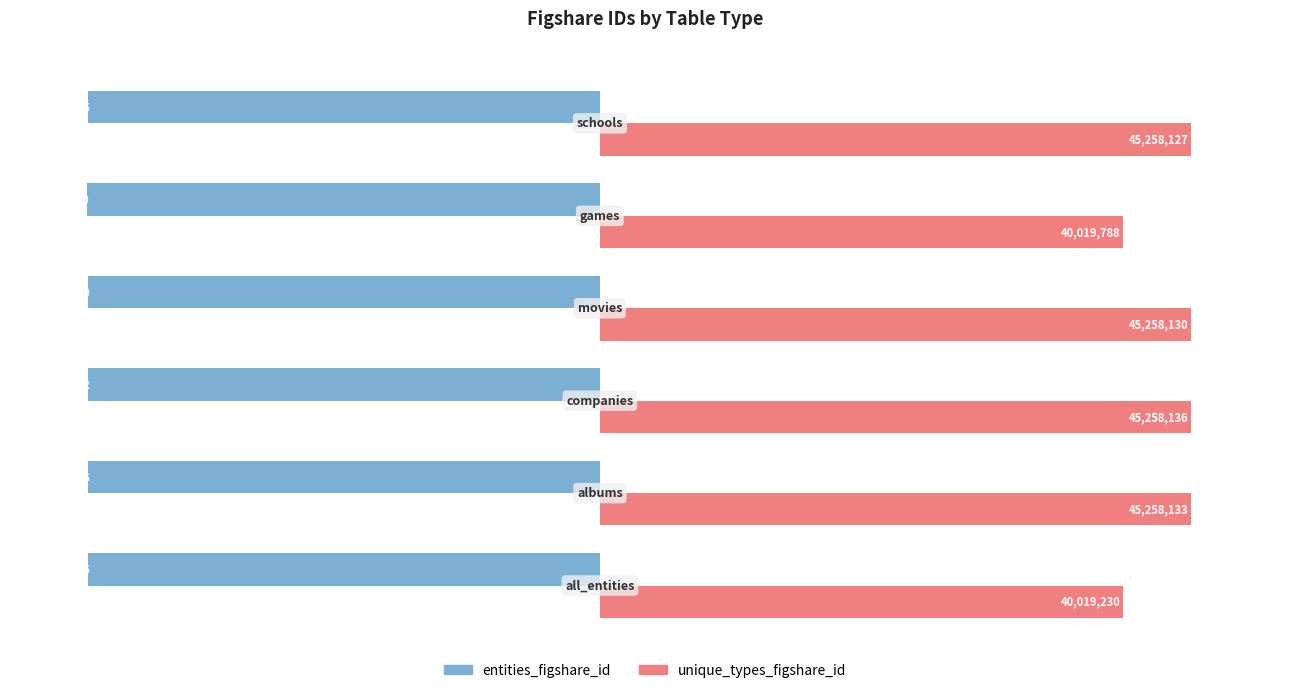

What are all the series names shown in the legend?

entities_figshare_id, unique_types_figshare_id